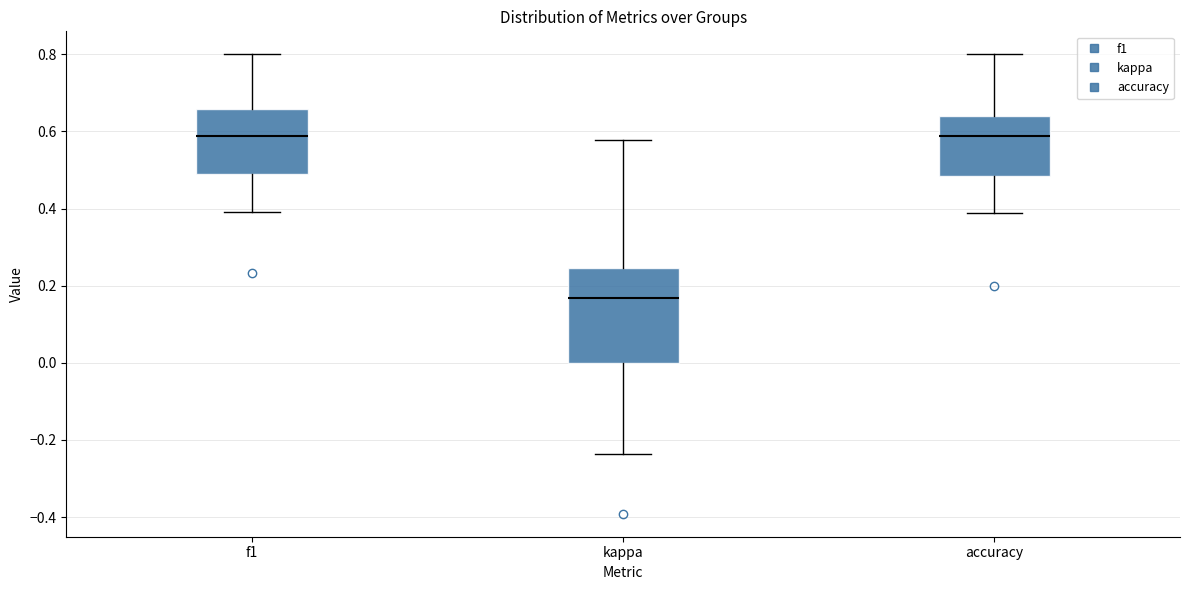

Where does the lower whisker of the box for f1 end on the y-axis? The values are not printed on the chart, so give them approximately, as read against the axis.

0.40